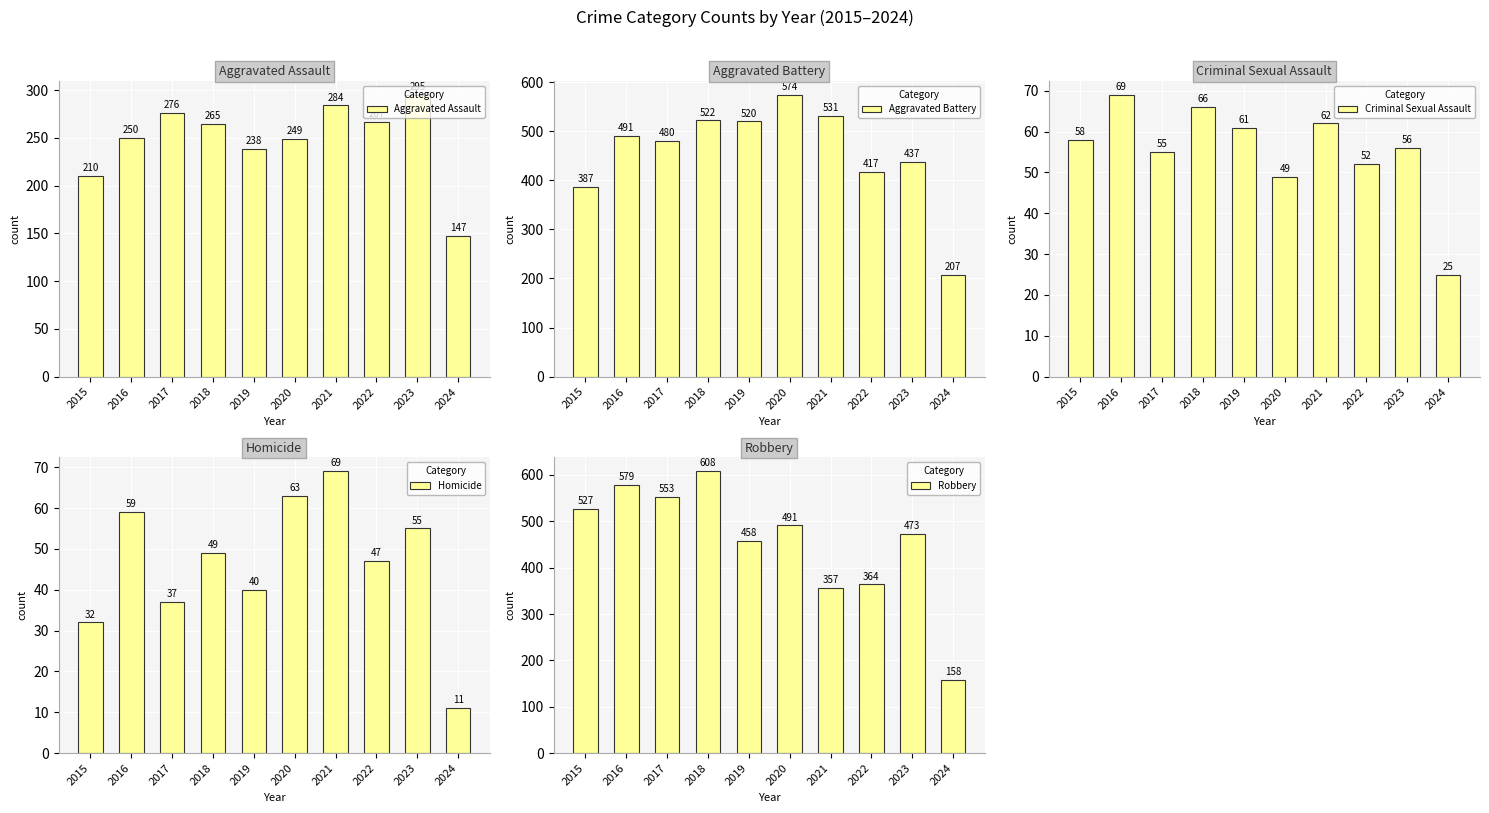

Is it true that Robbery equals 158 at 2024?

True